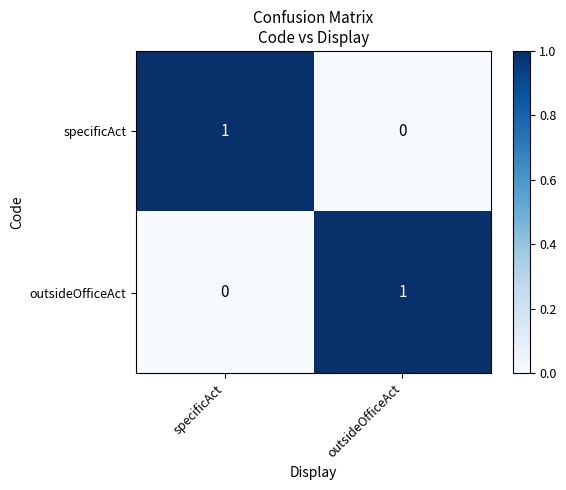

List the labels in order of specificAct value, smallest first.

outsideOfficeAct, specificAct